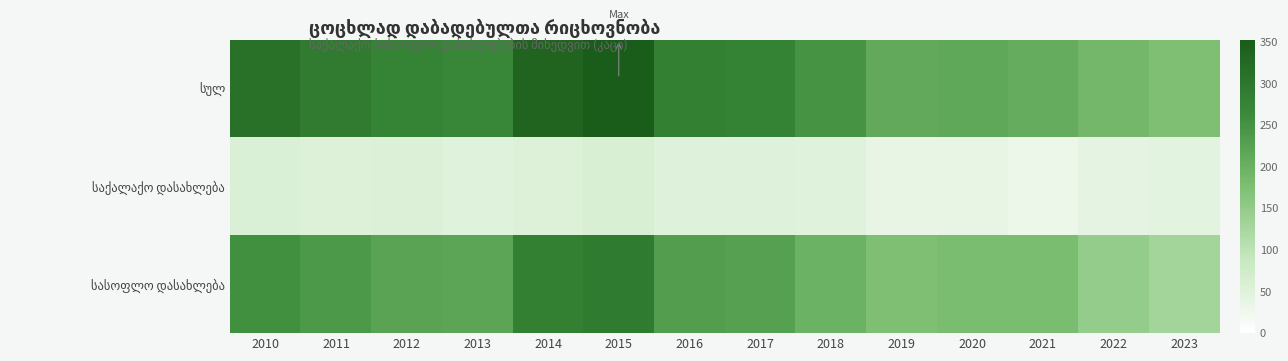

What is the difference between the highest and lowest values at 2022?

148